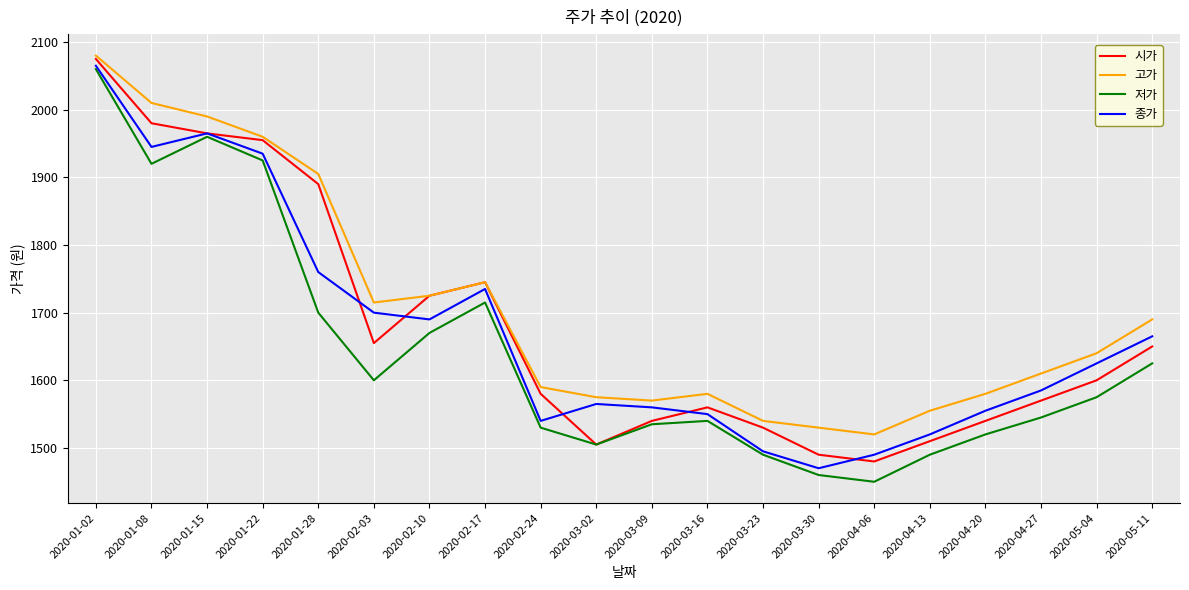

What position from the right is 2020-05-11?

1